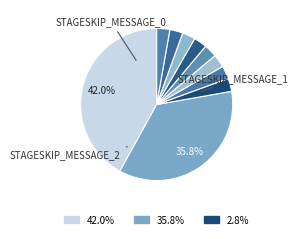

How many segments does this pie chart have?

10